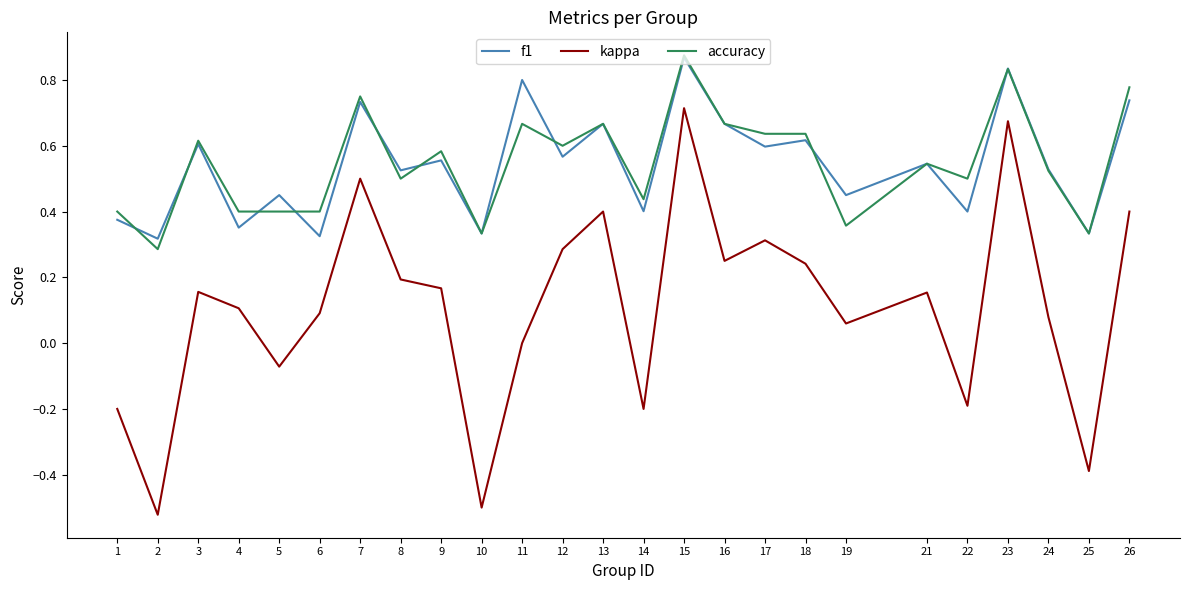

Count the accuracy values in the range 0 to 1.

25